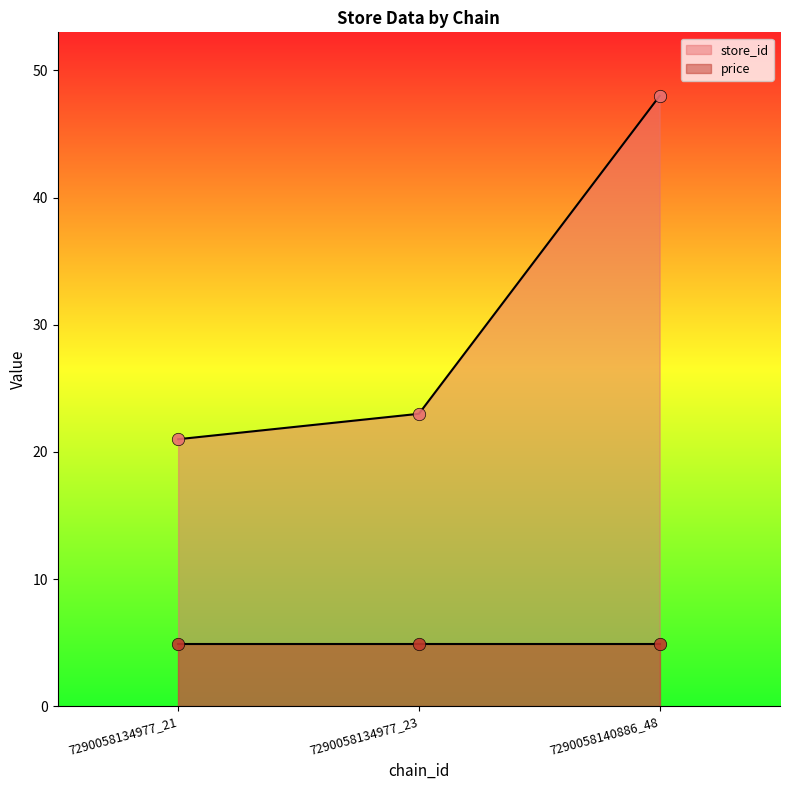

Approximately how many times larger is the value at 7290058134977_23 compared to 7290058134977_21?

1.1